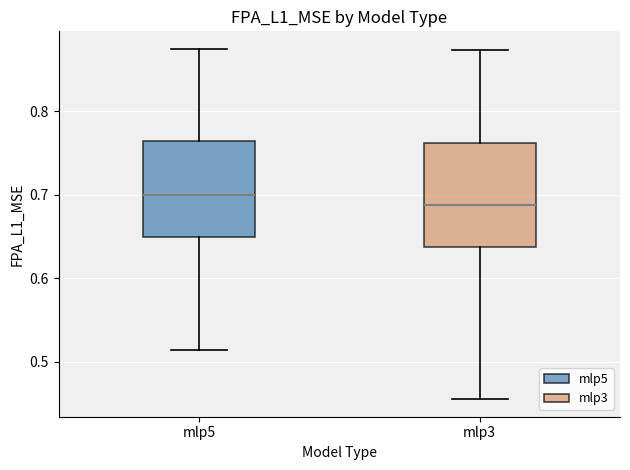

Where does the lower whisker of the box for mlp5 end on the y-axis? The values are not printed on the chart, so give them approximately, as read against the axis.

0.51